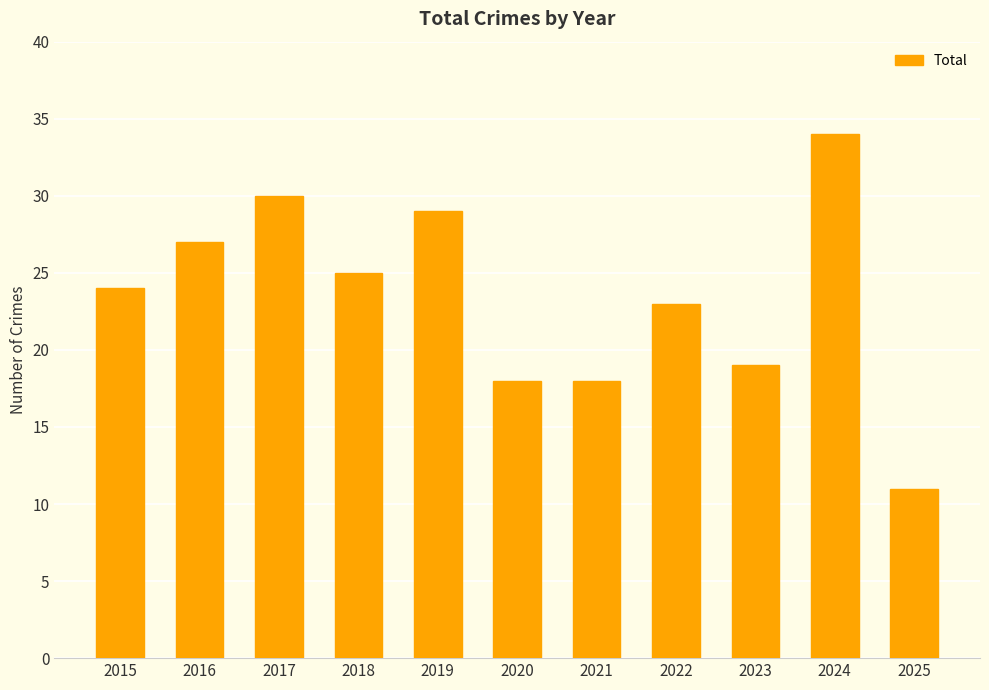

What is the sum of all values?

258